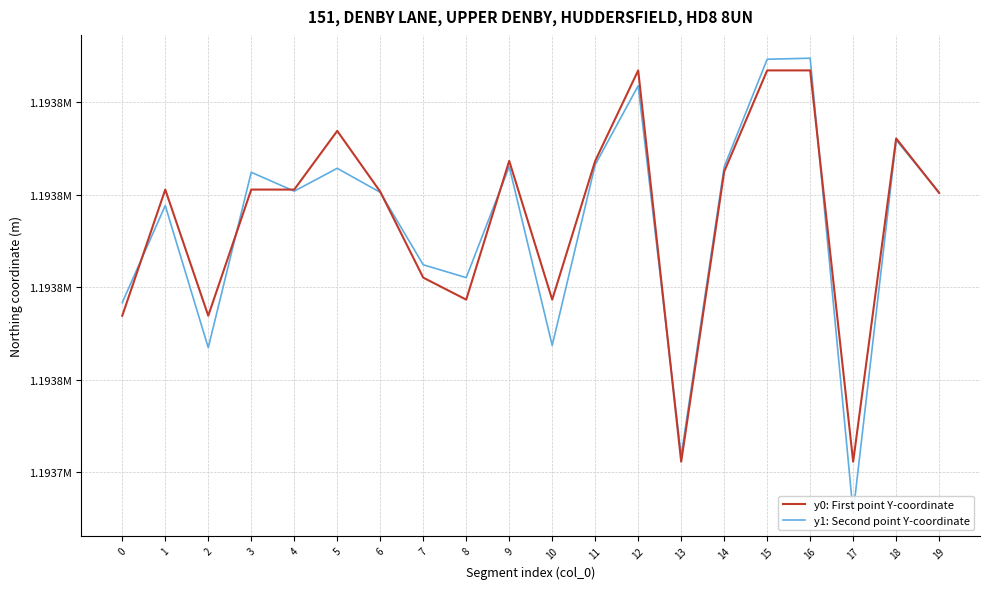

At which label is y1: Second point Y-coordinate closest to 1193780?

8